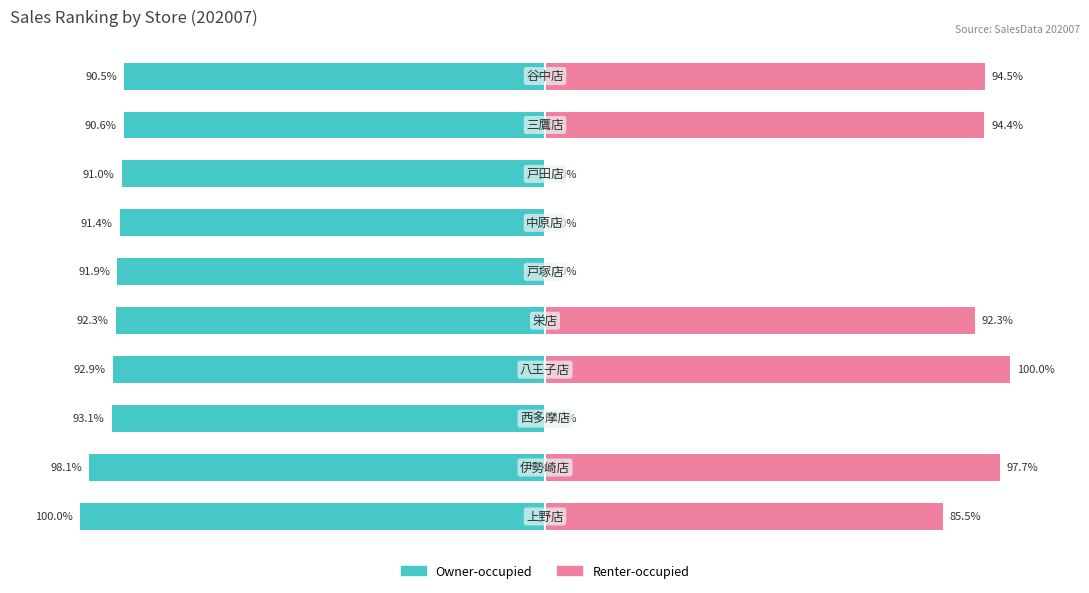

Are the bars horizontal?

Yes